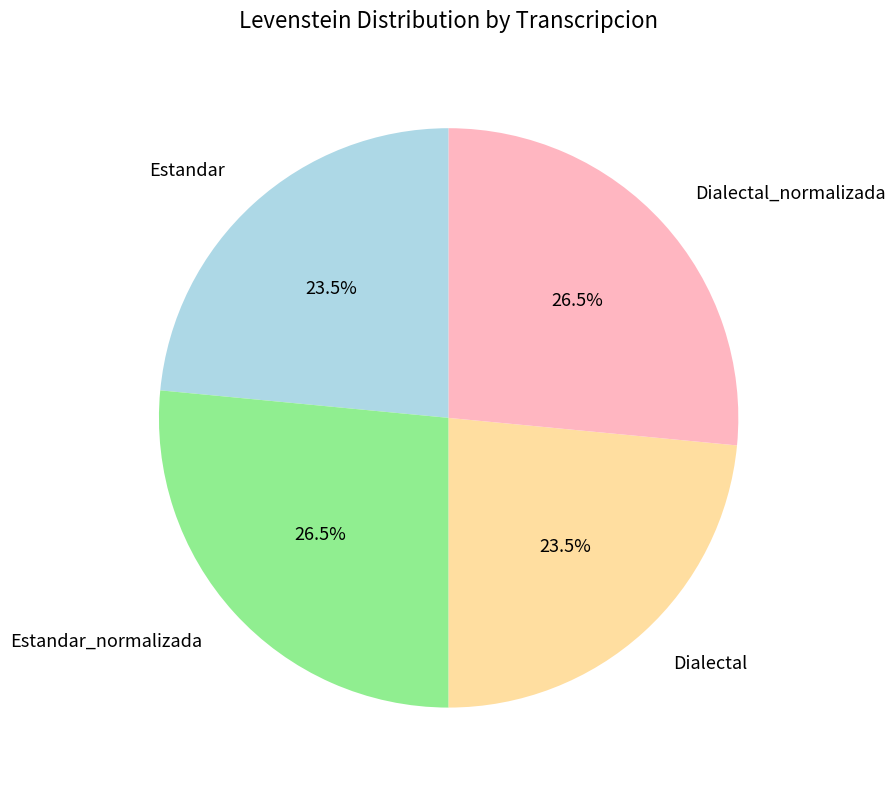

What is the ratio of the value at Dialectal to the value at Estandar?

1.0